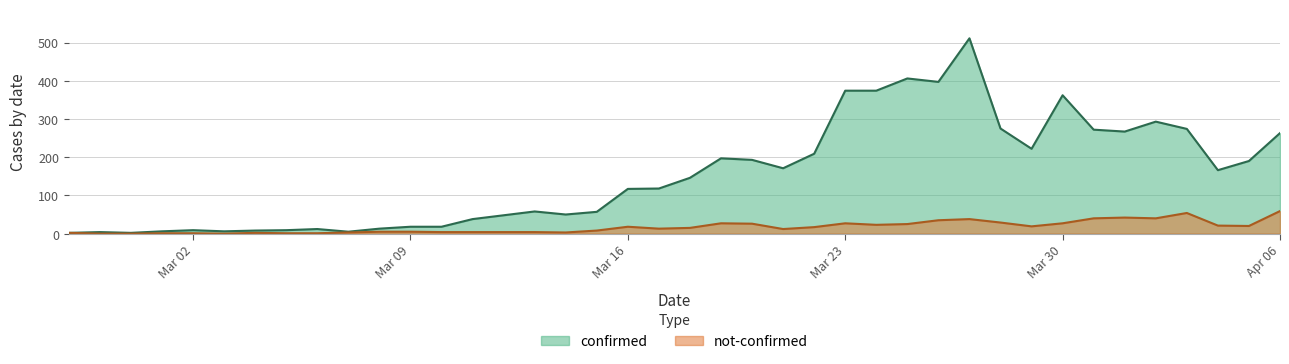

What is the maximum value for confirmed?

511